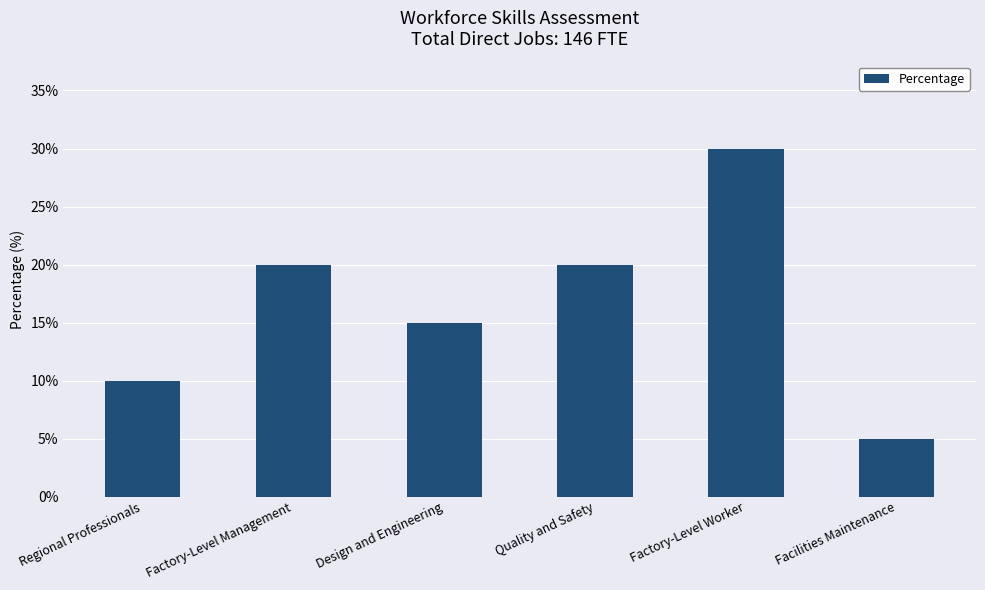

What is the value of the 6th bar from the left?

5